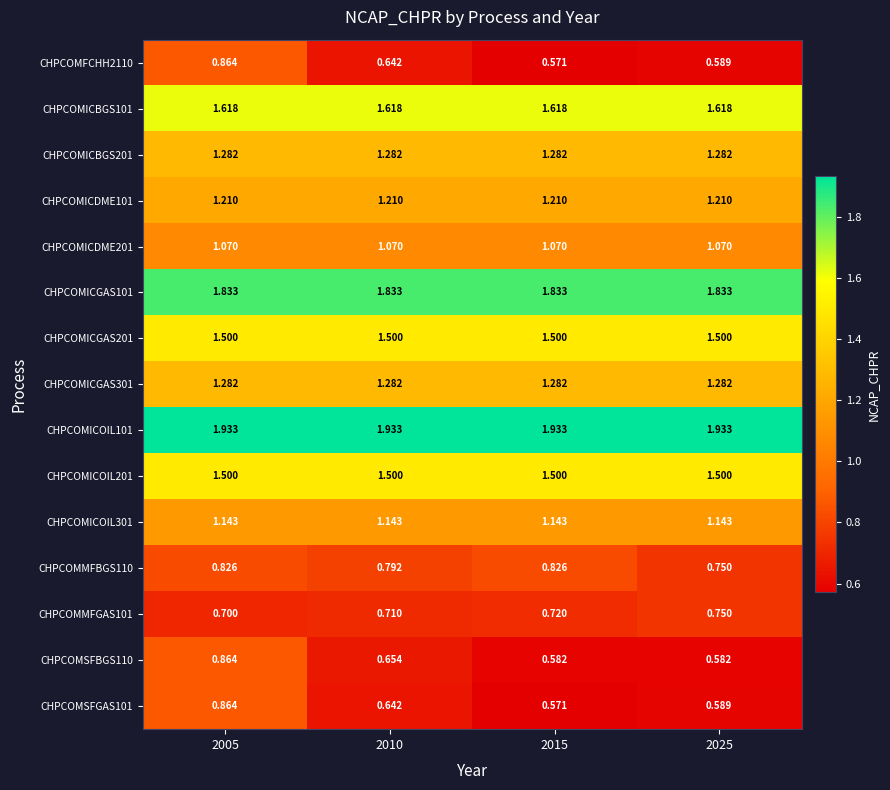

How many data points does each series have?

4